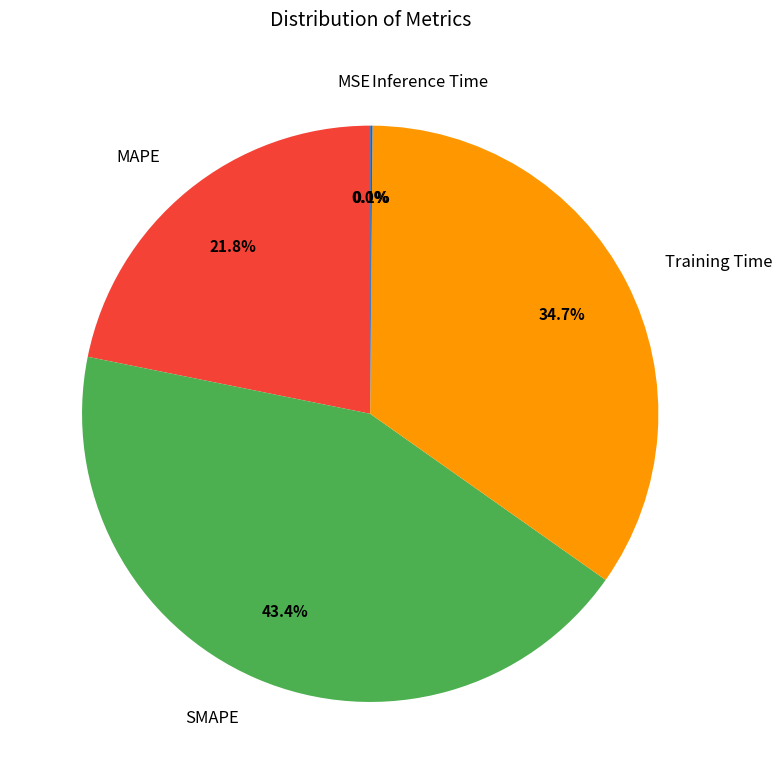

Does SMAPE account for over 50% of the chart?

No